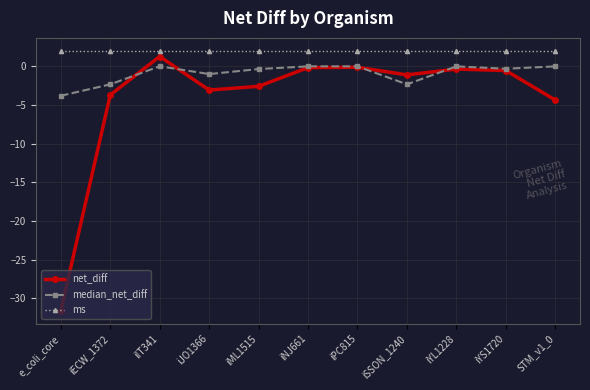

Which series has the widest spread of values?

net_diff